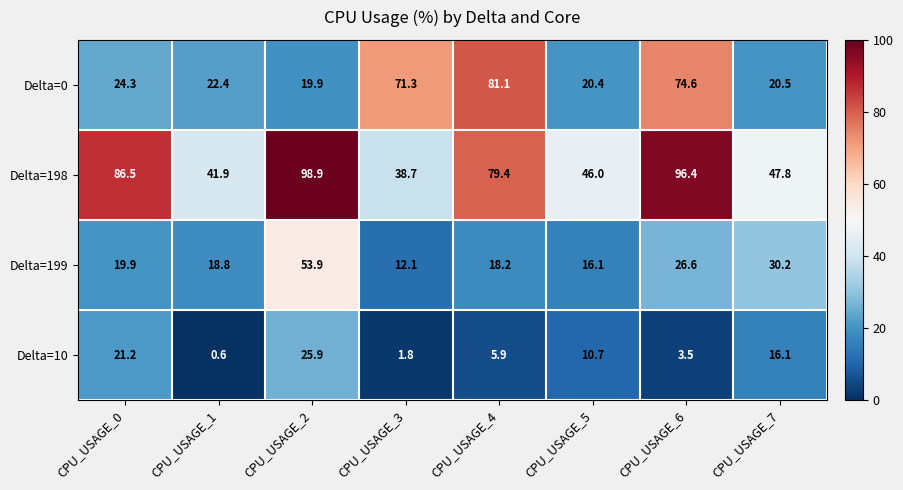

The value of Delta=10 at CPU_USAGE_0 is 37.1. True or false?

False